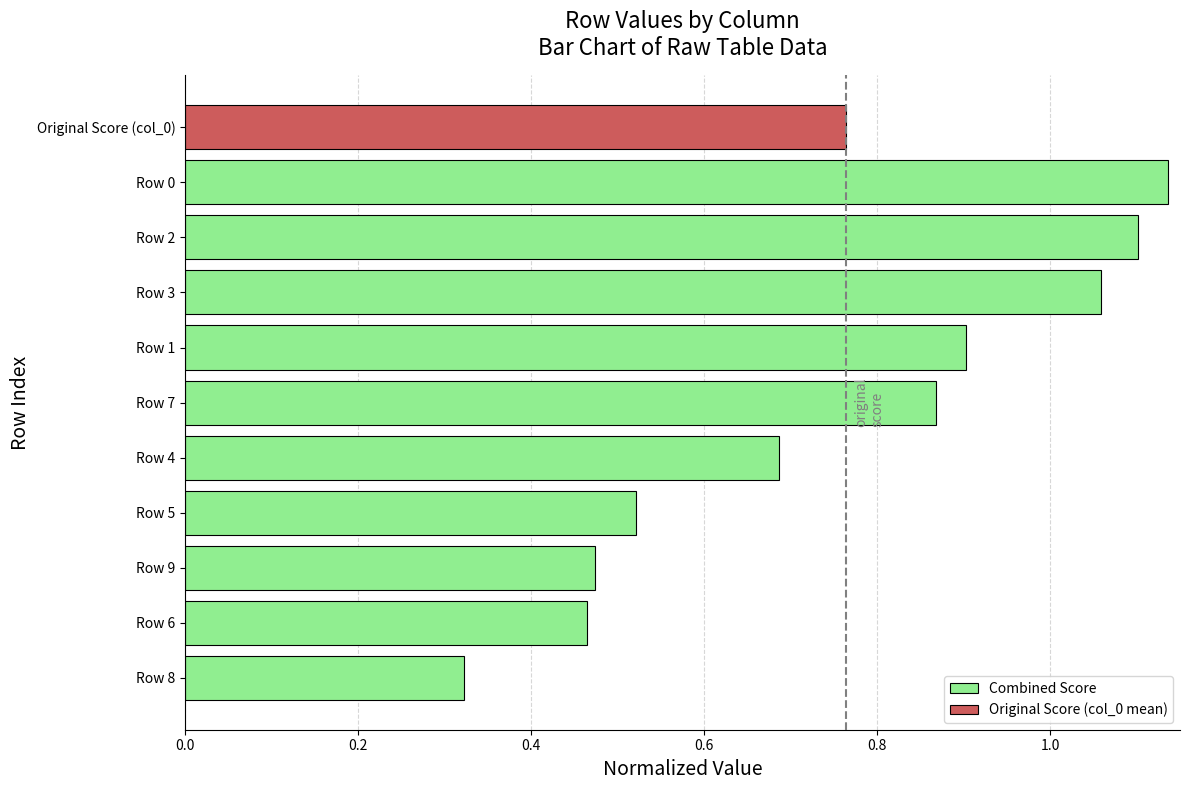

Which category has the lowest value in the Combined Score series?

Row 8